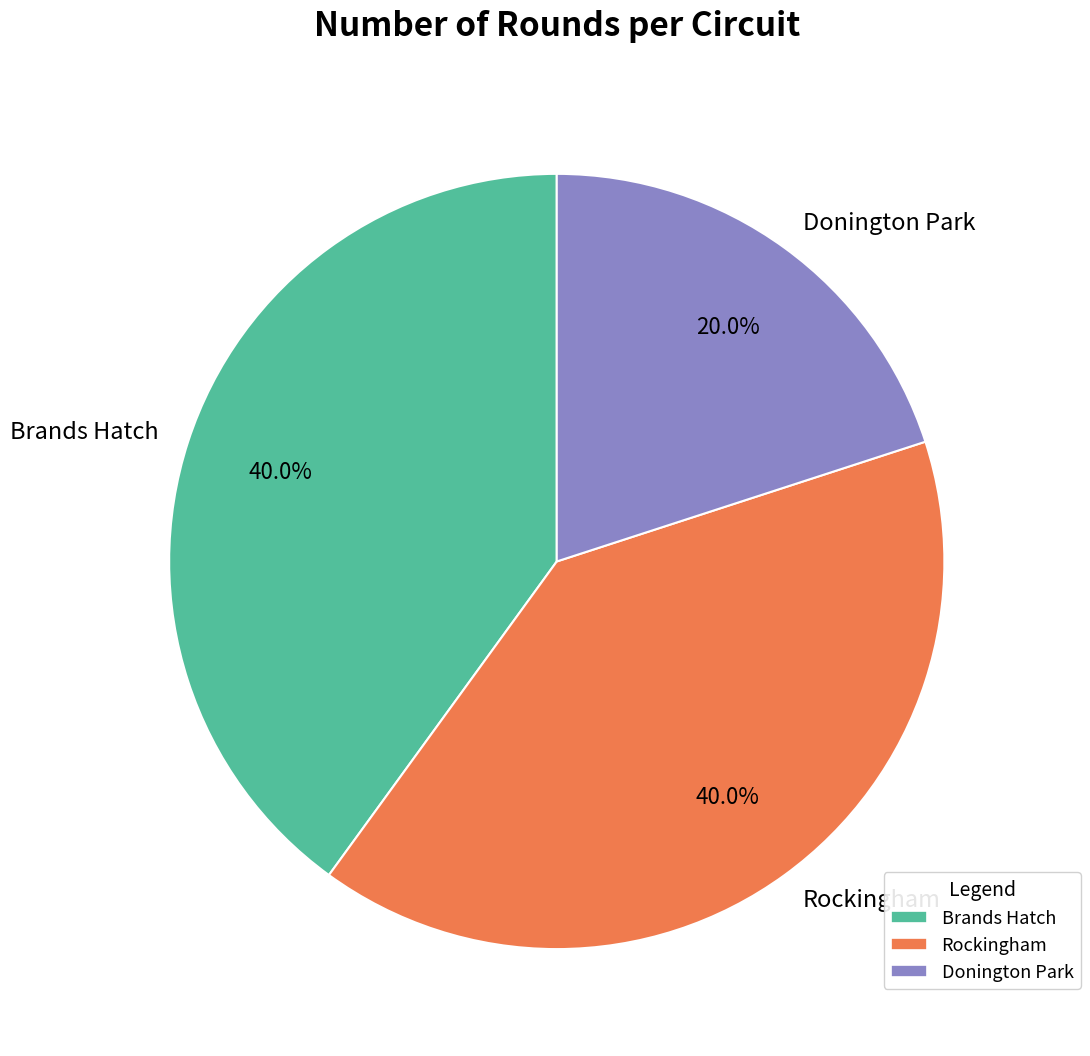

The Donington Park slice represents 14% of the pie. True or false?

False